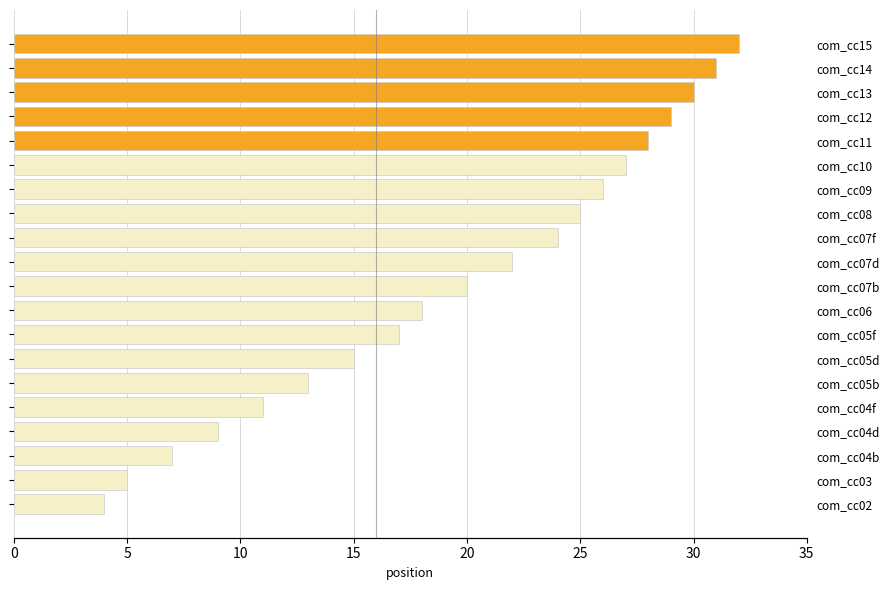

Are the bars horizontal?

Yes